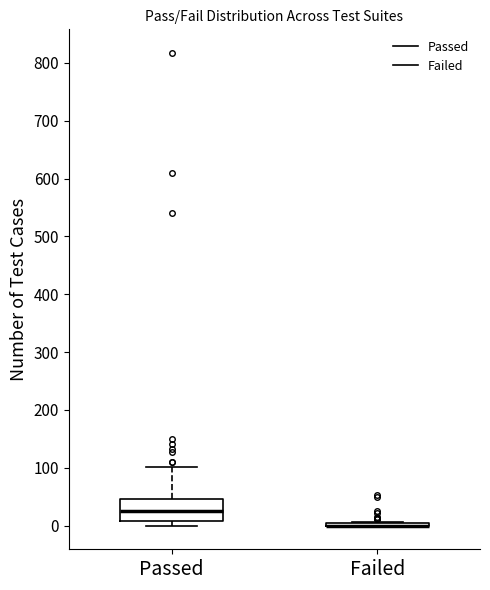

Where does the upper whisker of the box for Passed end on the y-axis? The values are not printed on the chart, so give them approximately, as read against the axis.

100